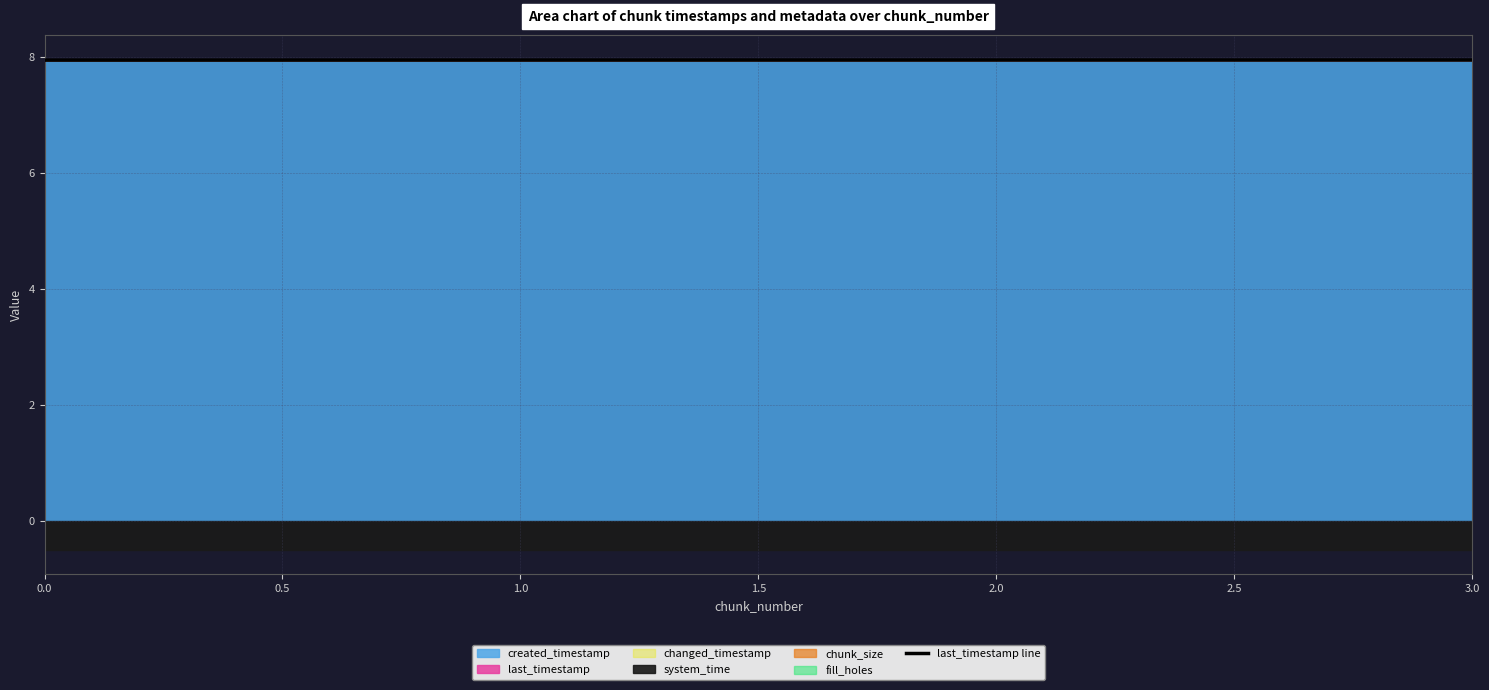

Does the chart display data point markers on the line(s)?

No